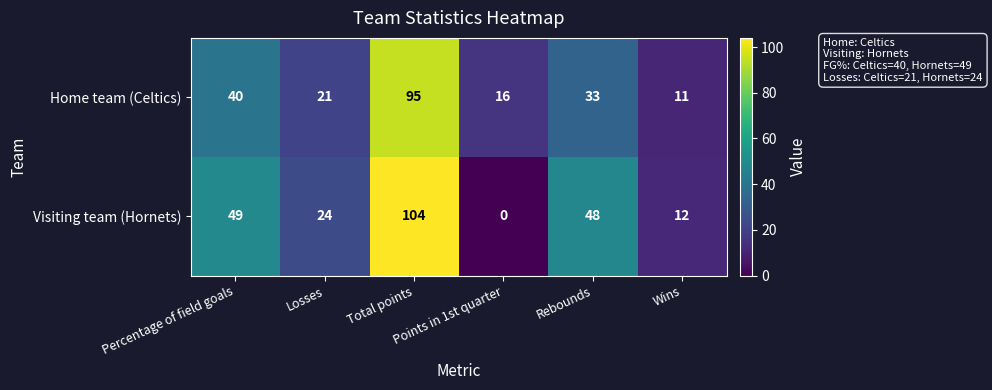

Count the number of data series in this chart.

2